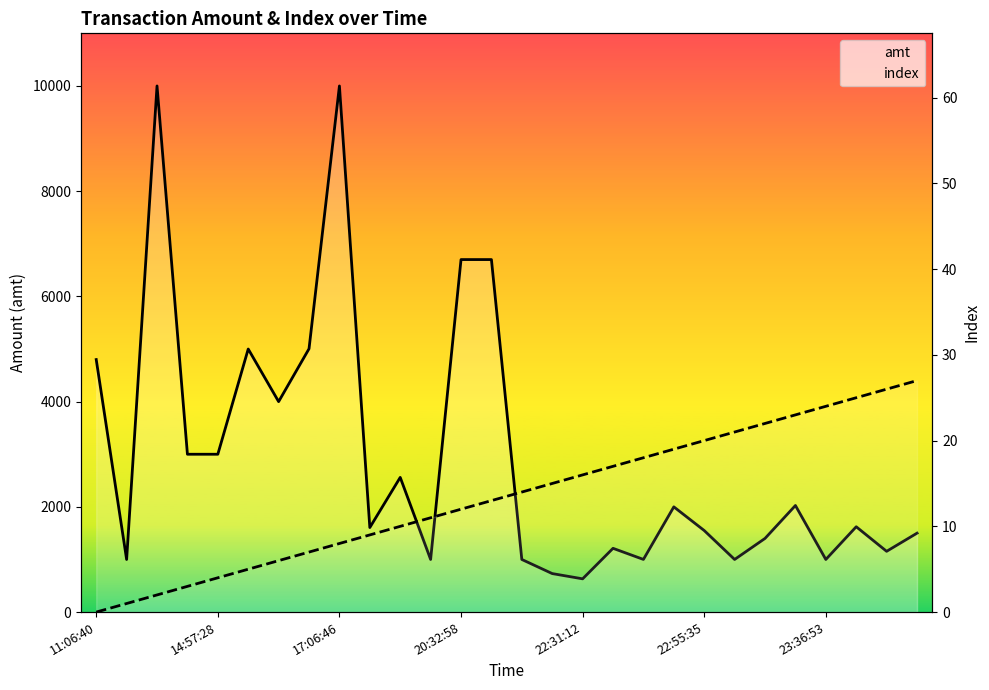

The amt series shows 1719.6 at 26. True or false?

False